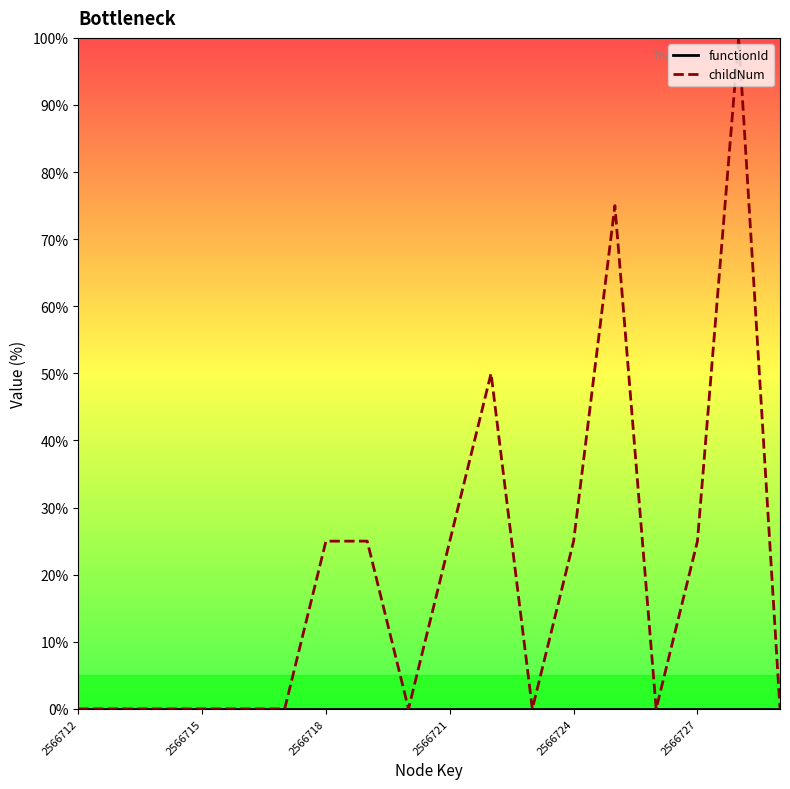

Rank the series at 13 from highest to lowest value.

childNum, functionId